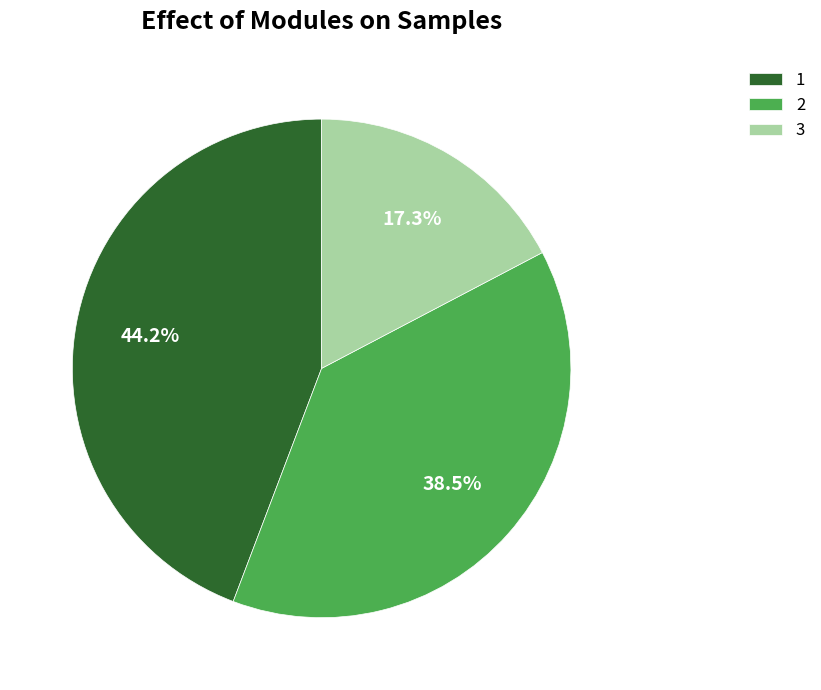

To the nearest percent, what is the difference between the 3 and 1 slice percentages?

27%